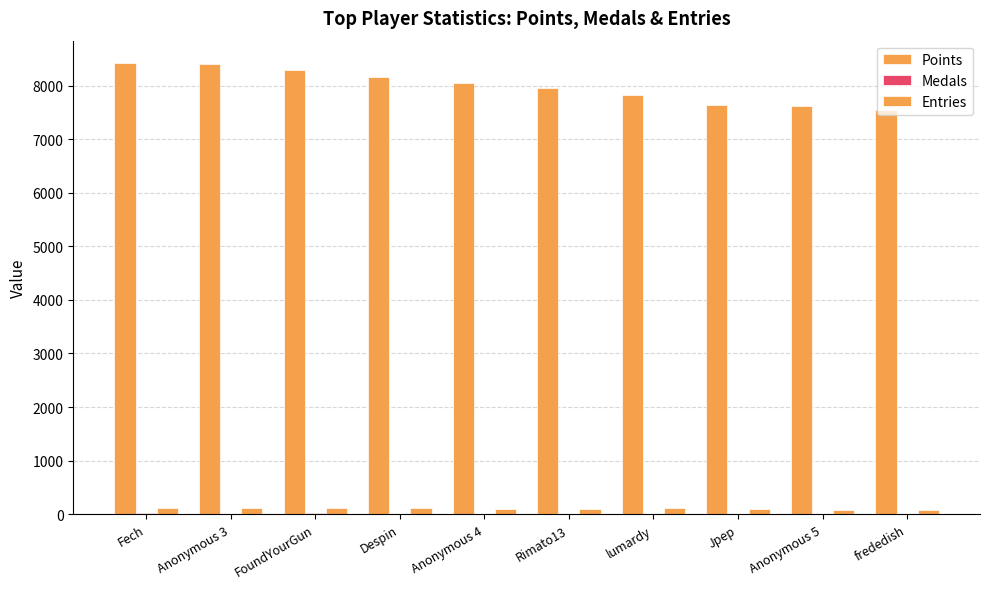

How many categories are shown in the chart?

10